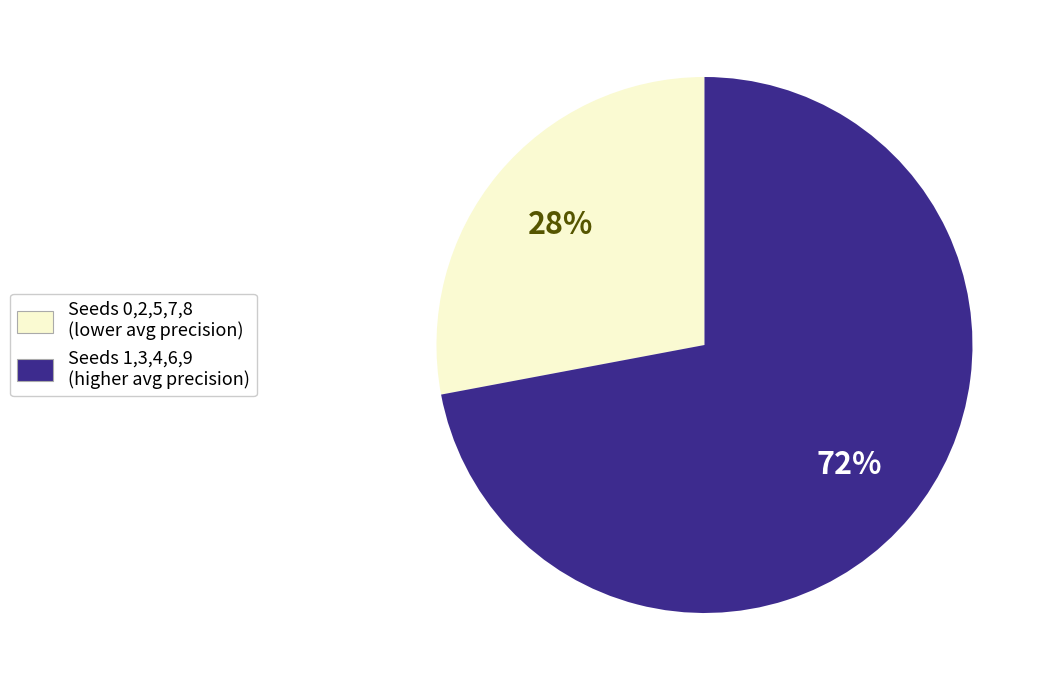

How many slices are in this pie chart?

2